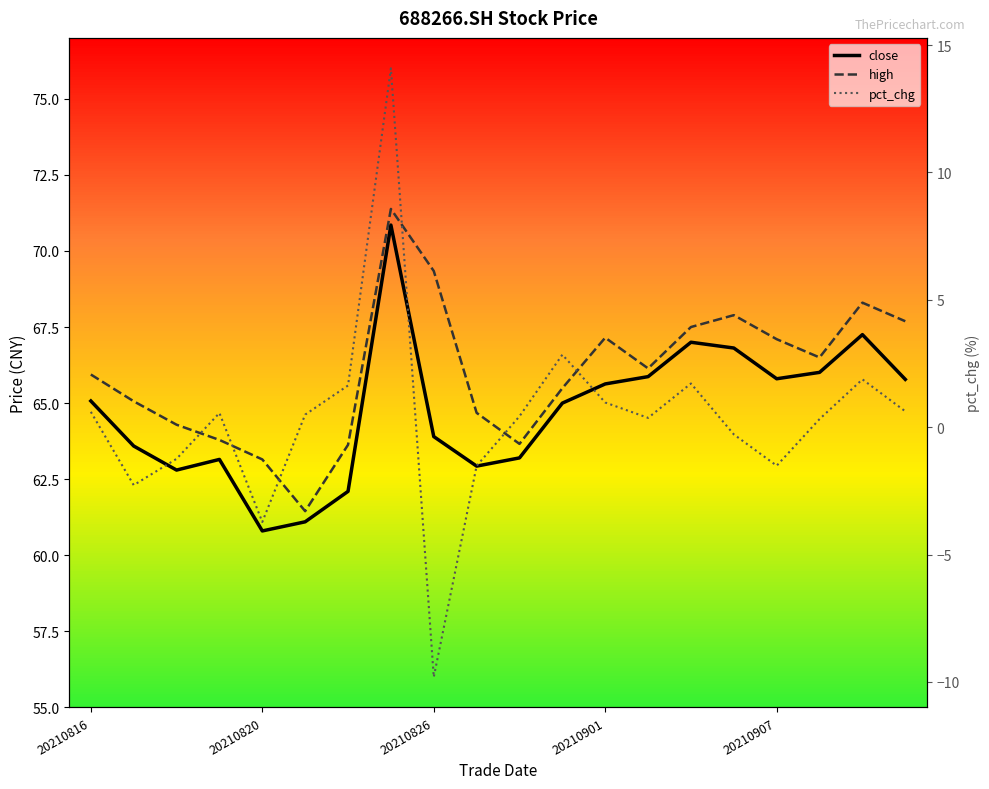

At how many categories does at least one series exceed 58?

20